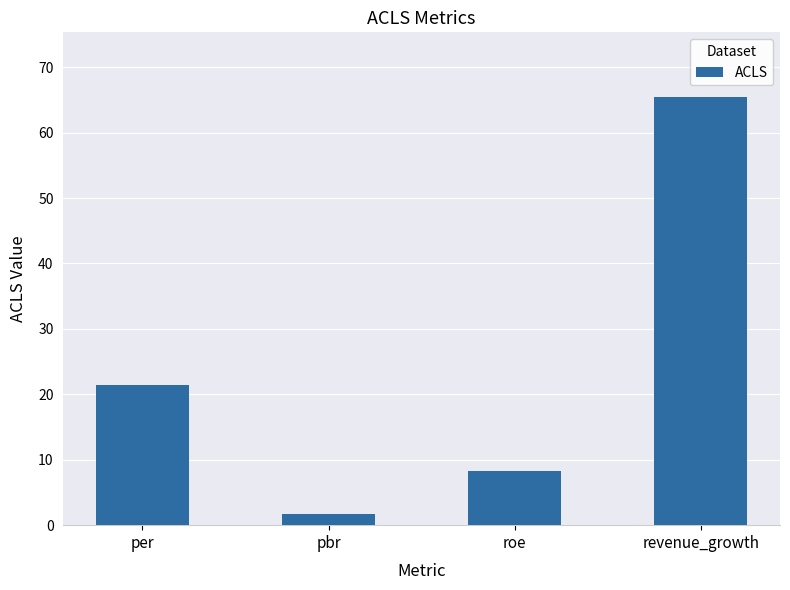

Which category has the lowest value across all series?

pbr